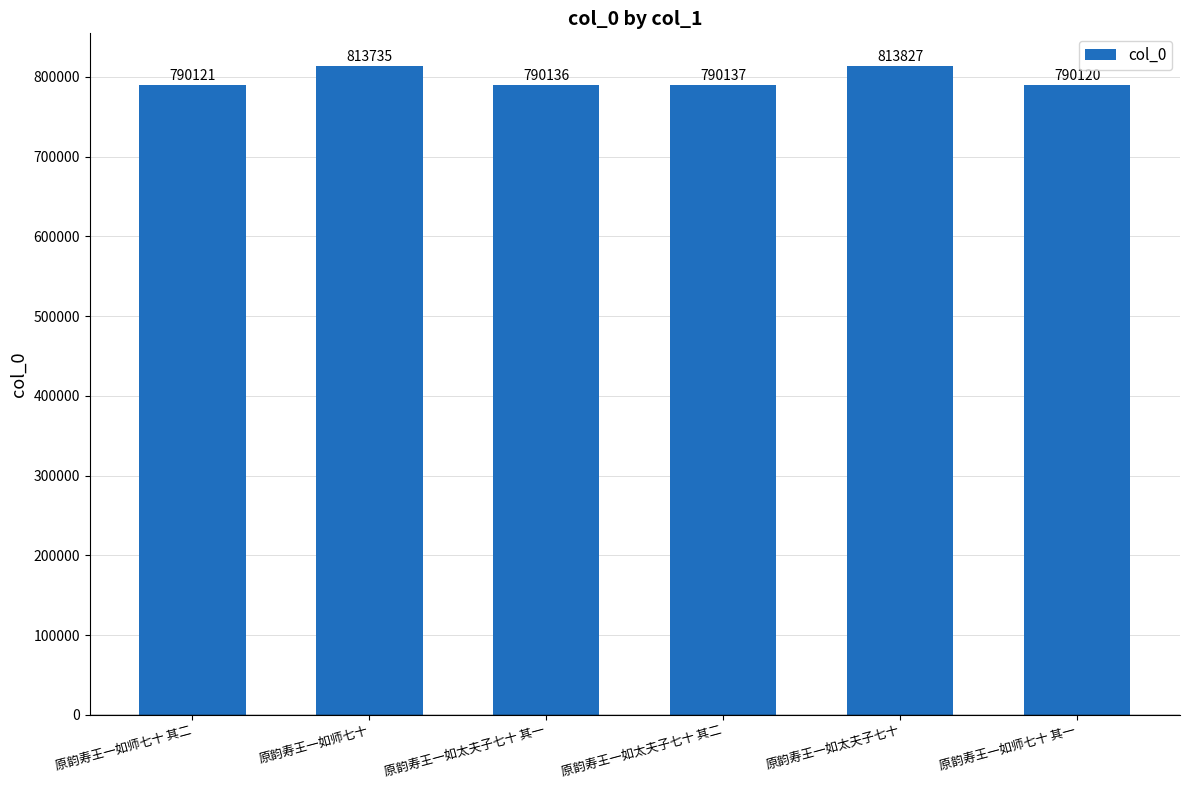

What is the label of the 6th bar from the right?

原韵寿王一如师七十 其二